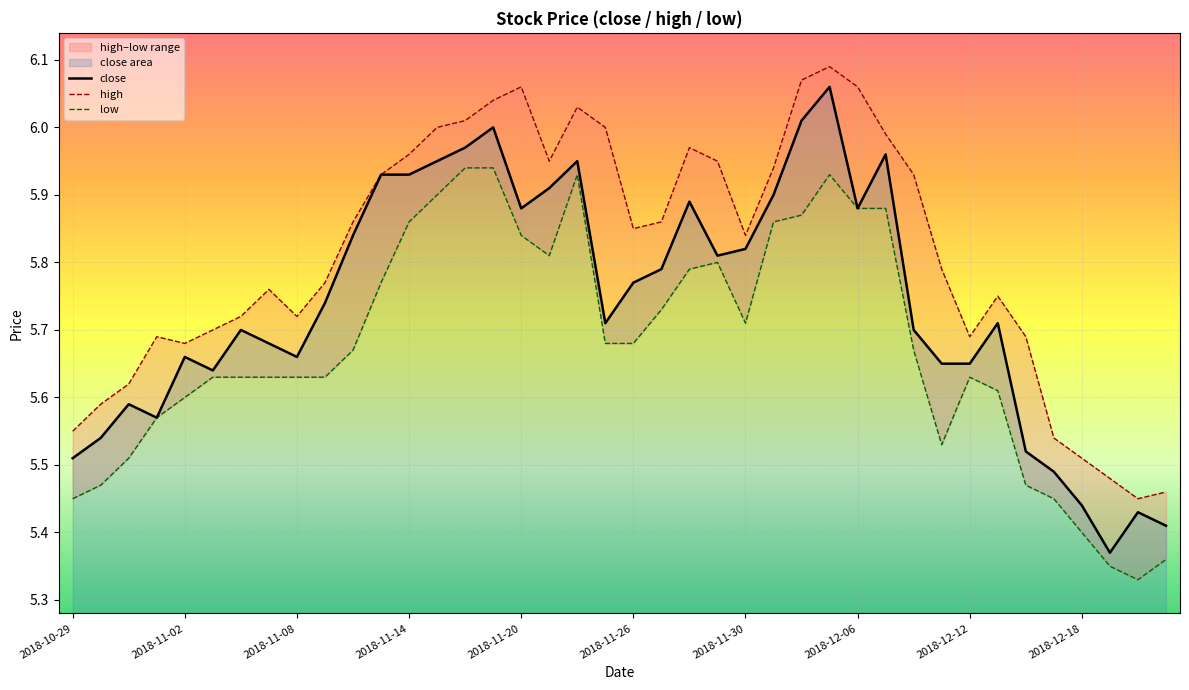

The value of close at 34 is 8.4. True or false?

False